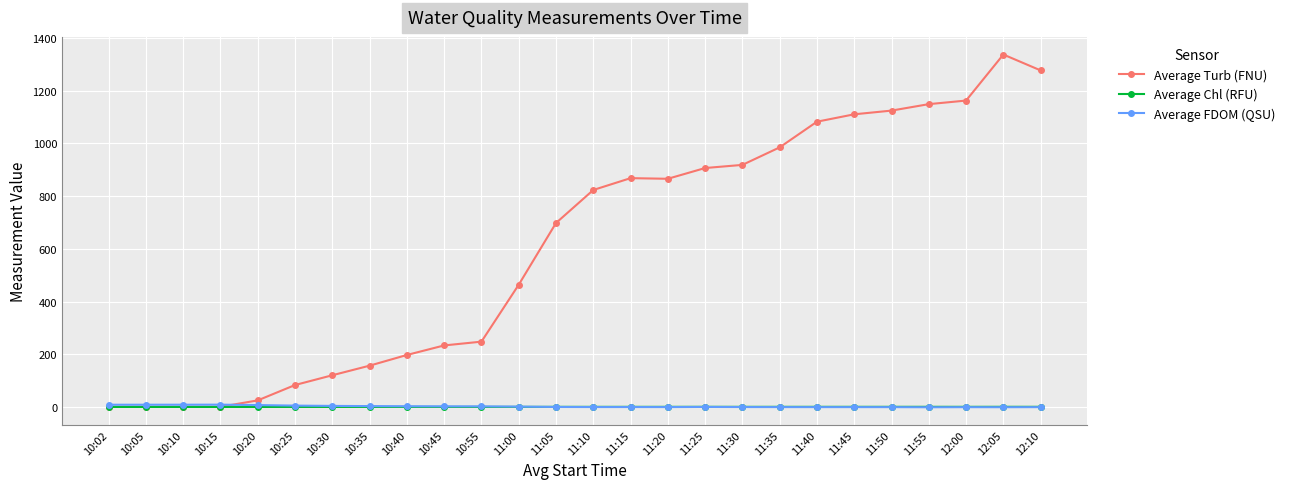

What is the label of the 2nd point from the right?

12:05